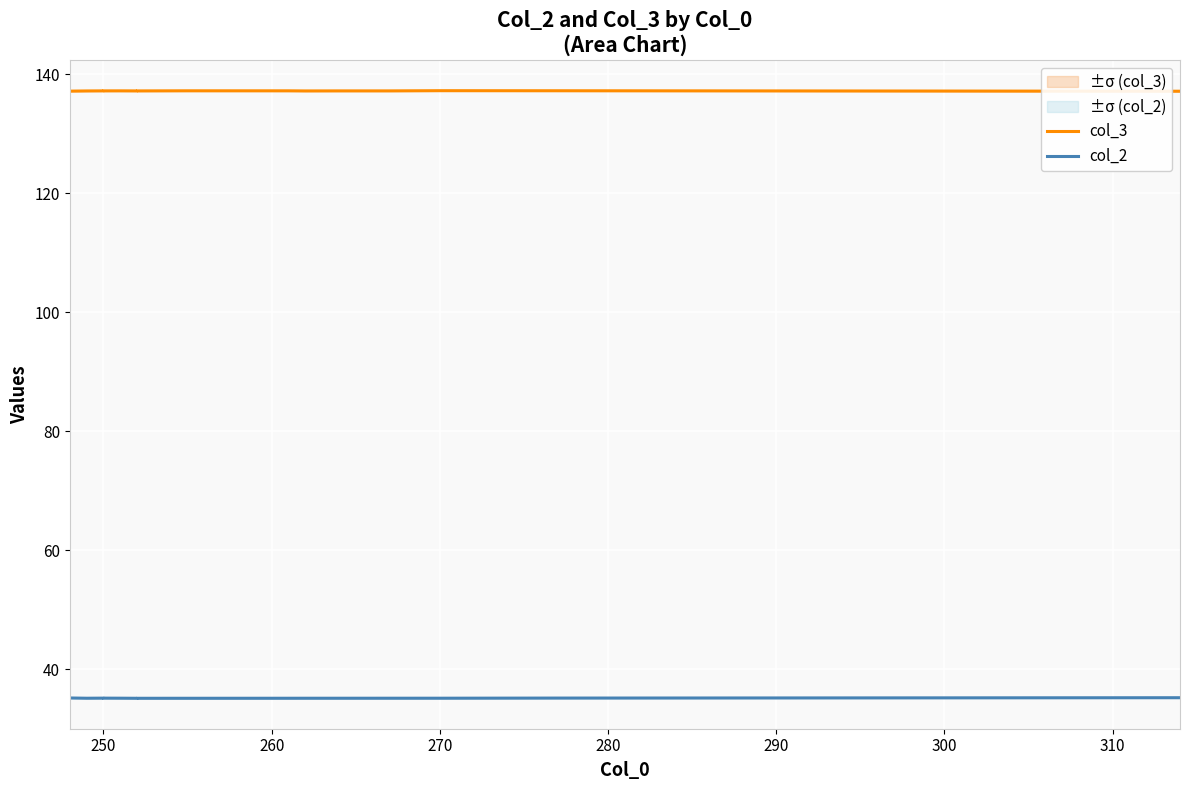

Count the number of data series in this chart.

2